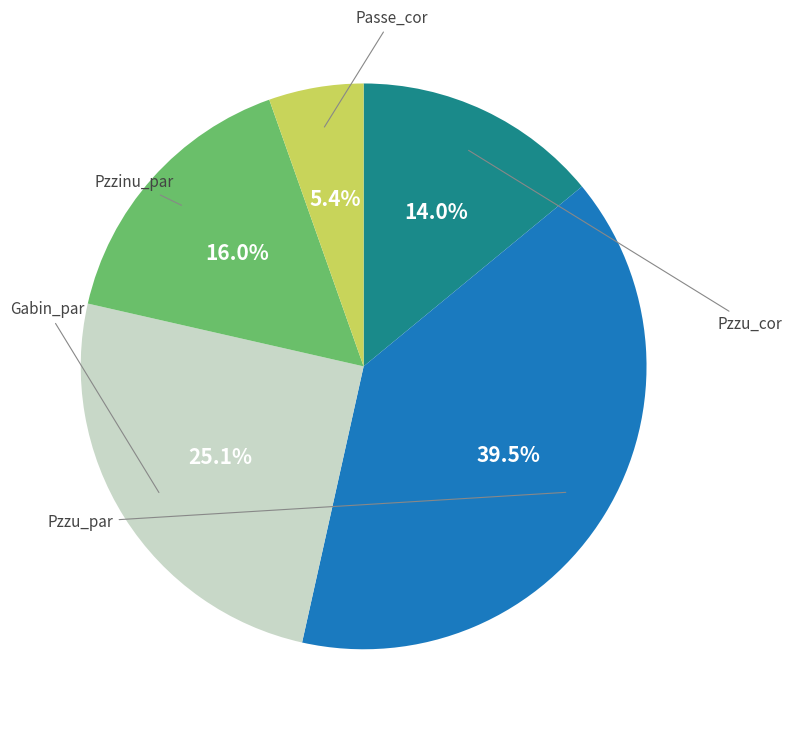

Is there a majority slice in this chart?

No